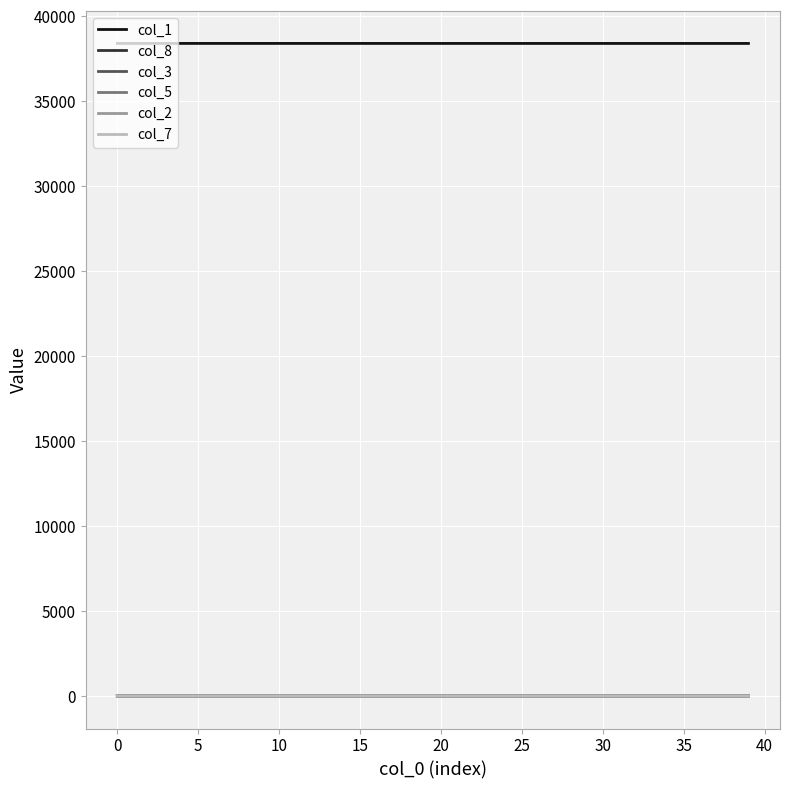

True or false: col_1 and col_2 cross at least once.

False